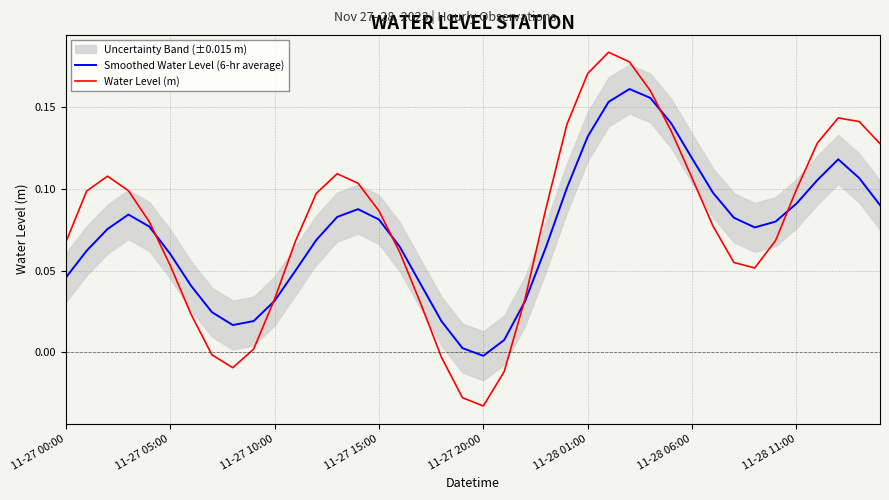

Which category has the lowest value in the Water Level (m) series?

11-27 20:00